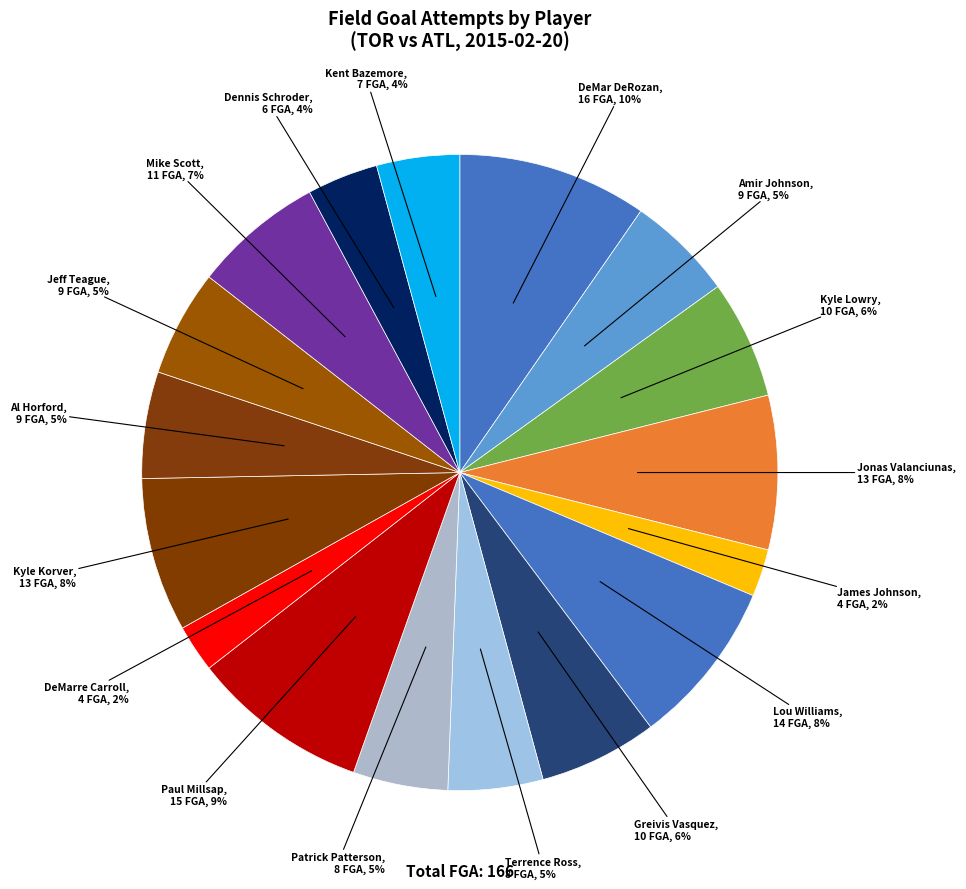

Which category has the smallest portion of the pie?

James Johnson